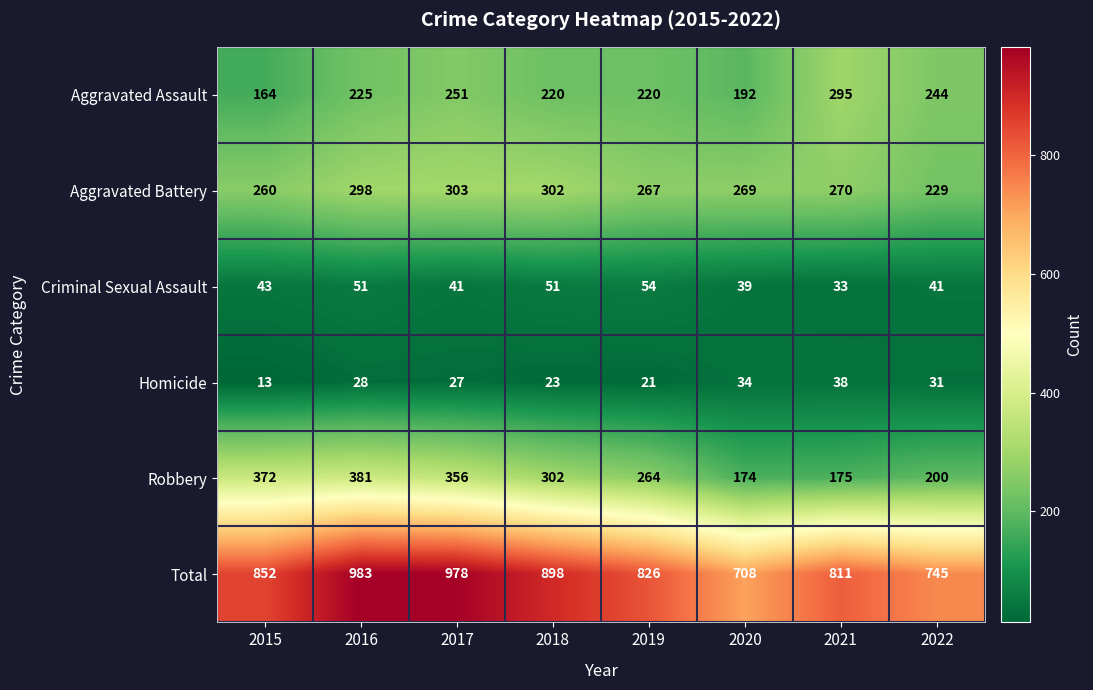

Rank the categories by Total value from highest to lowest.

2016, 2017, 2018, 2015, 2019, 2021, 2022, 2020